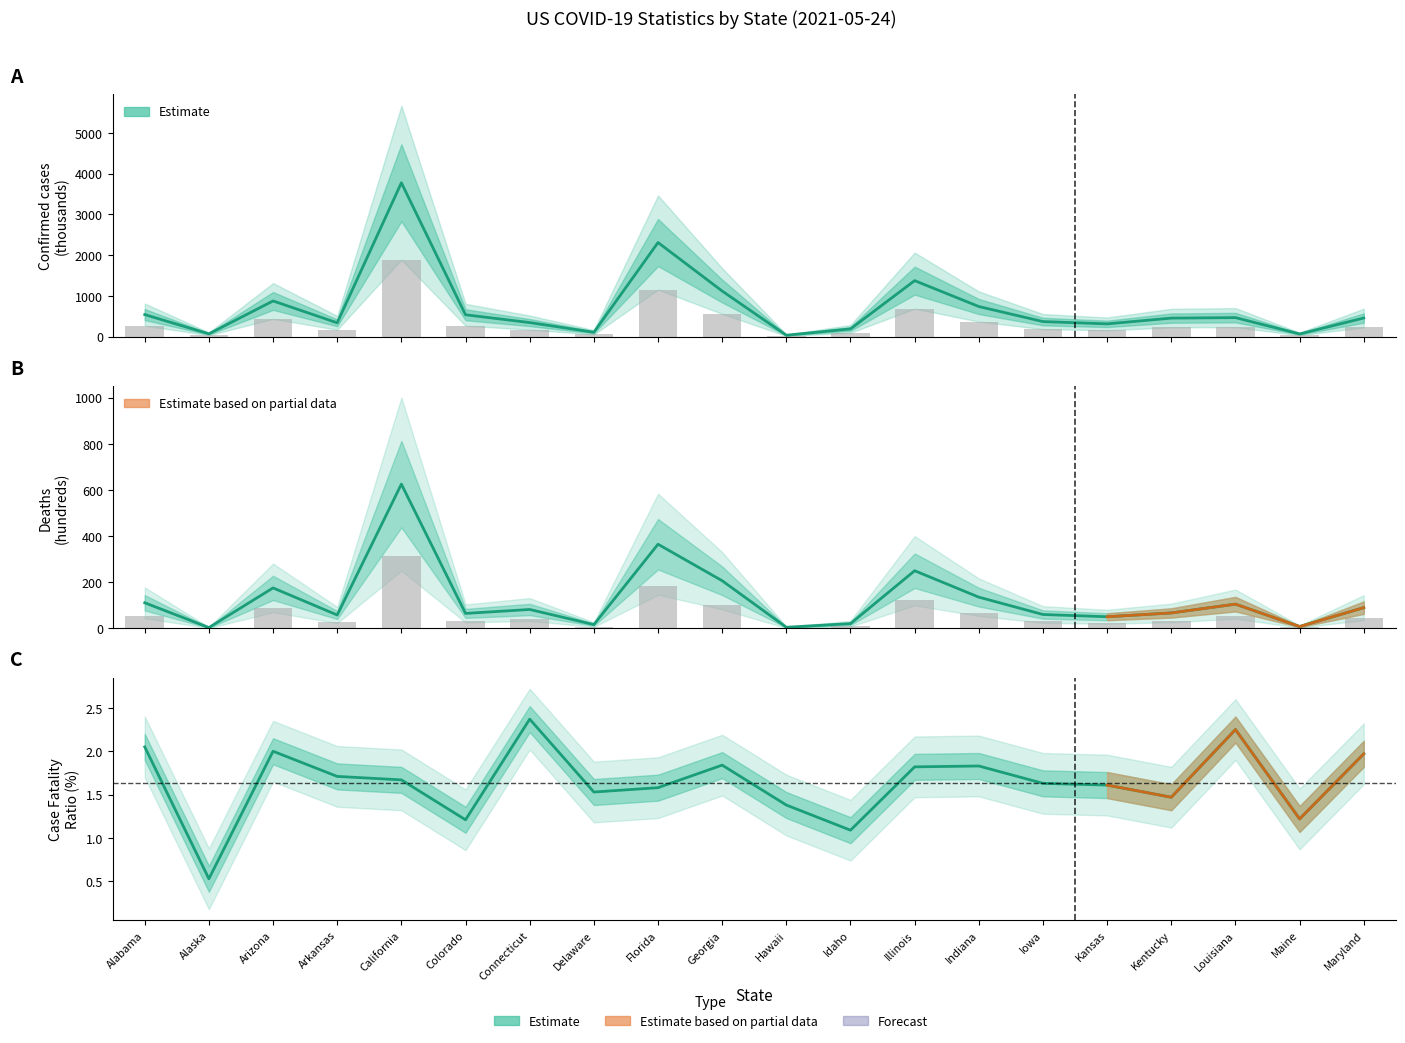

How many groups of bars are there?

20